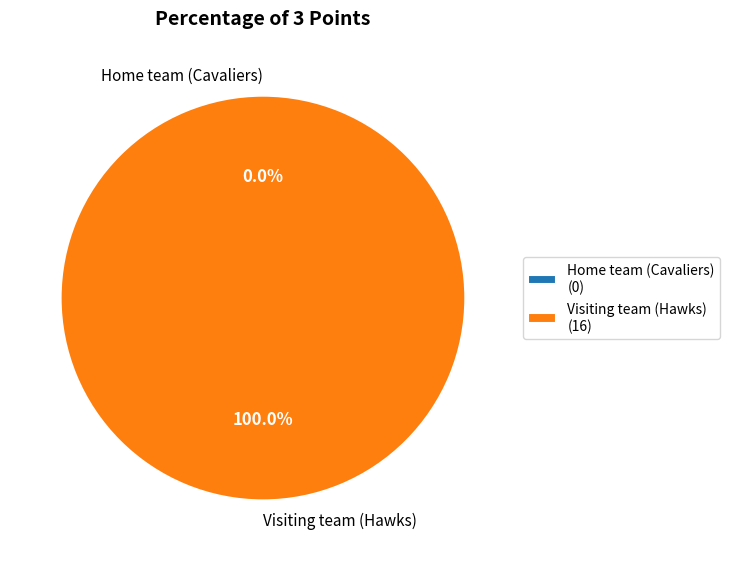

True or false: Home team (Cavaliers) accounts for 0% of the total.

True